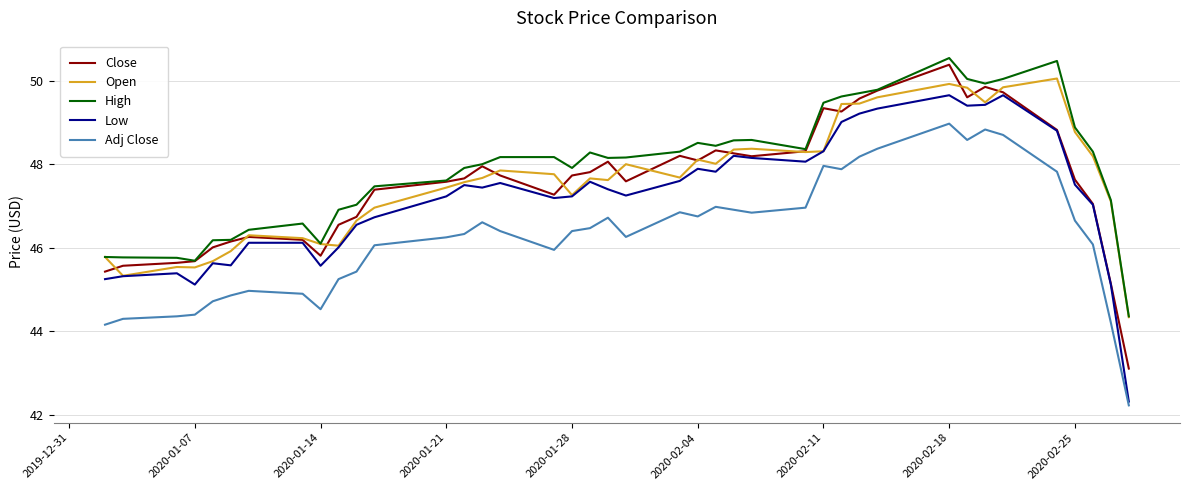

Is this an area chart (filled region under the line)?

No